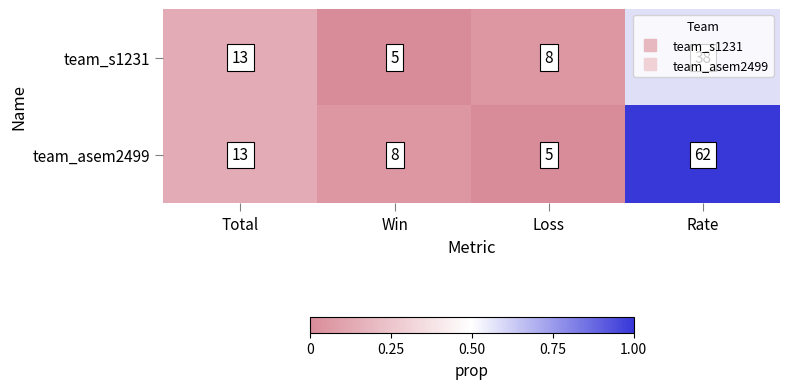

True or false: team_asem2499 has a value of 2 at Win.

False